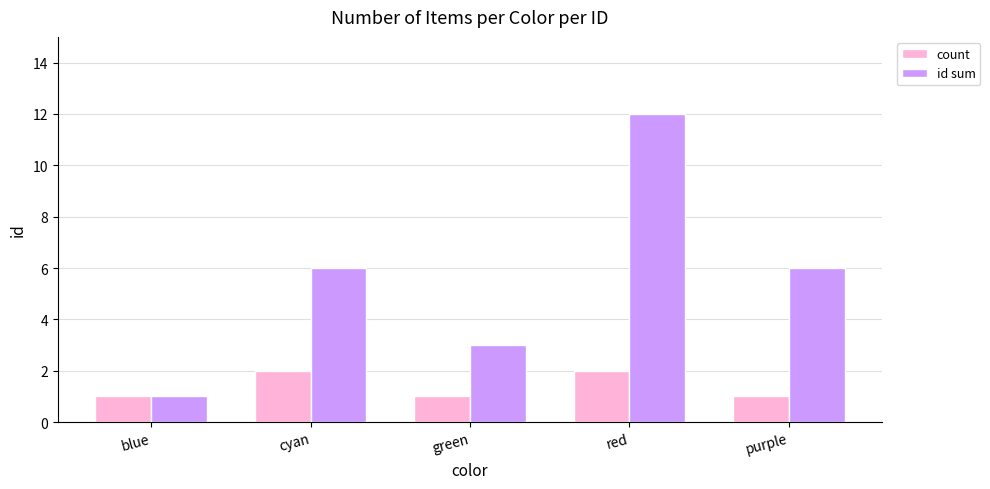

Reading left to right, transcribe all the data shown in this chart.

count: 1	2	1	2	1
id sum: 1	6	3	12	6